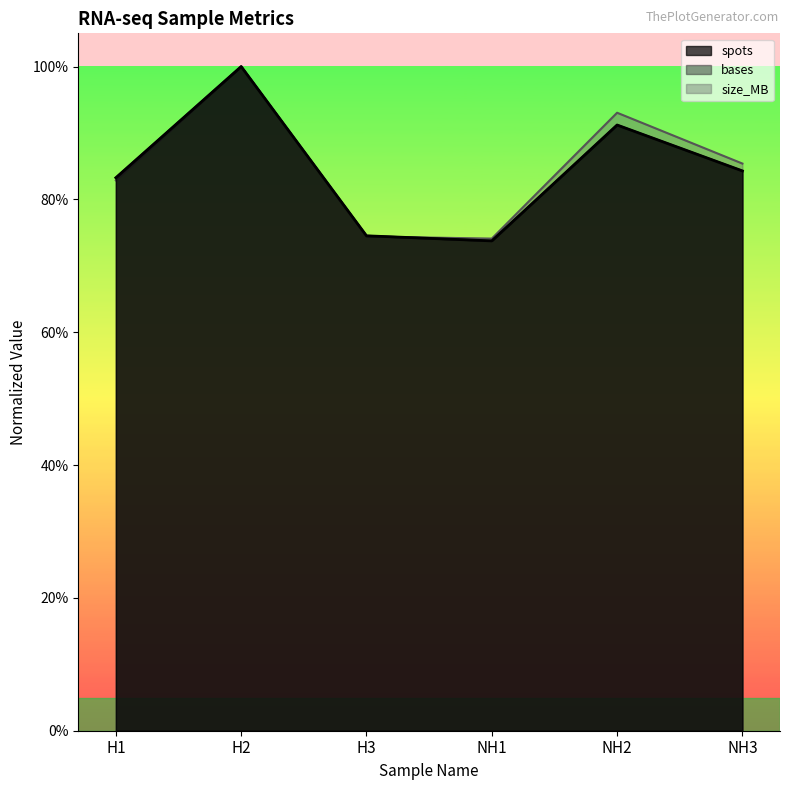

At how many categories does at least one series exceed 0?

6